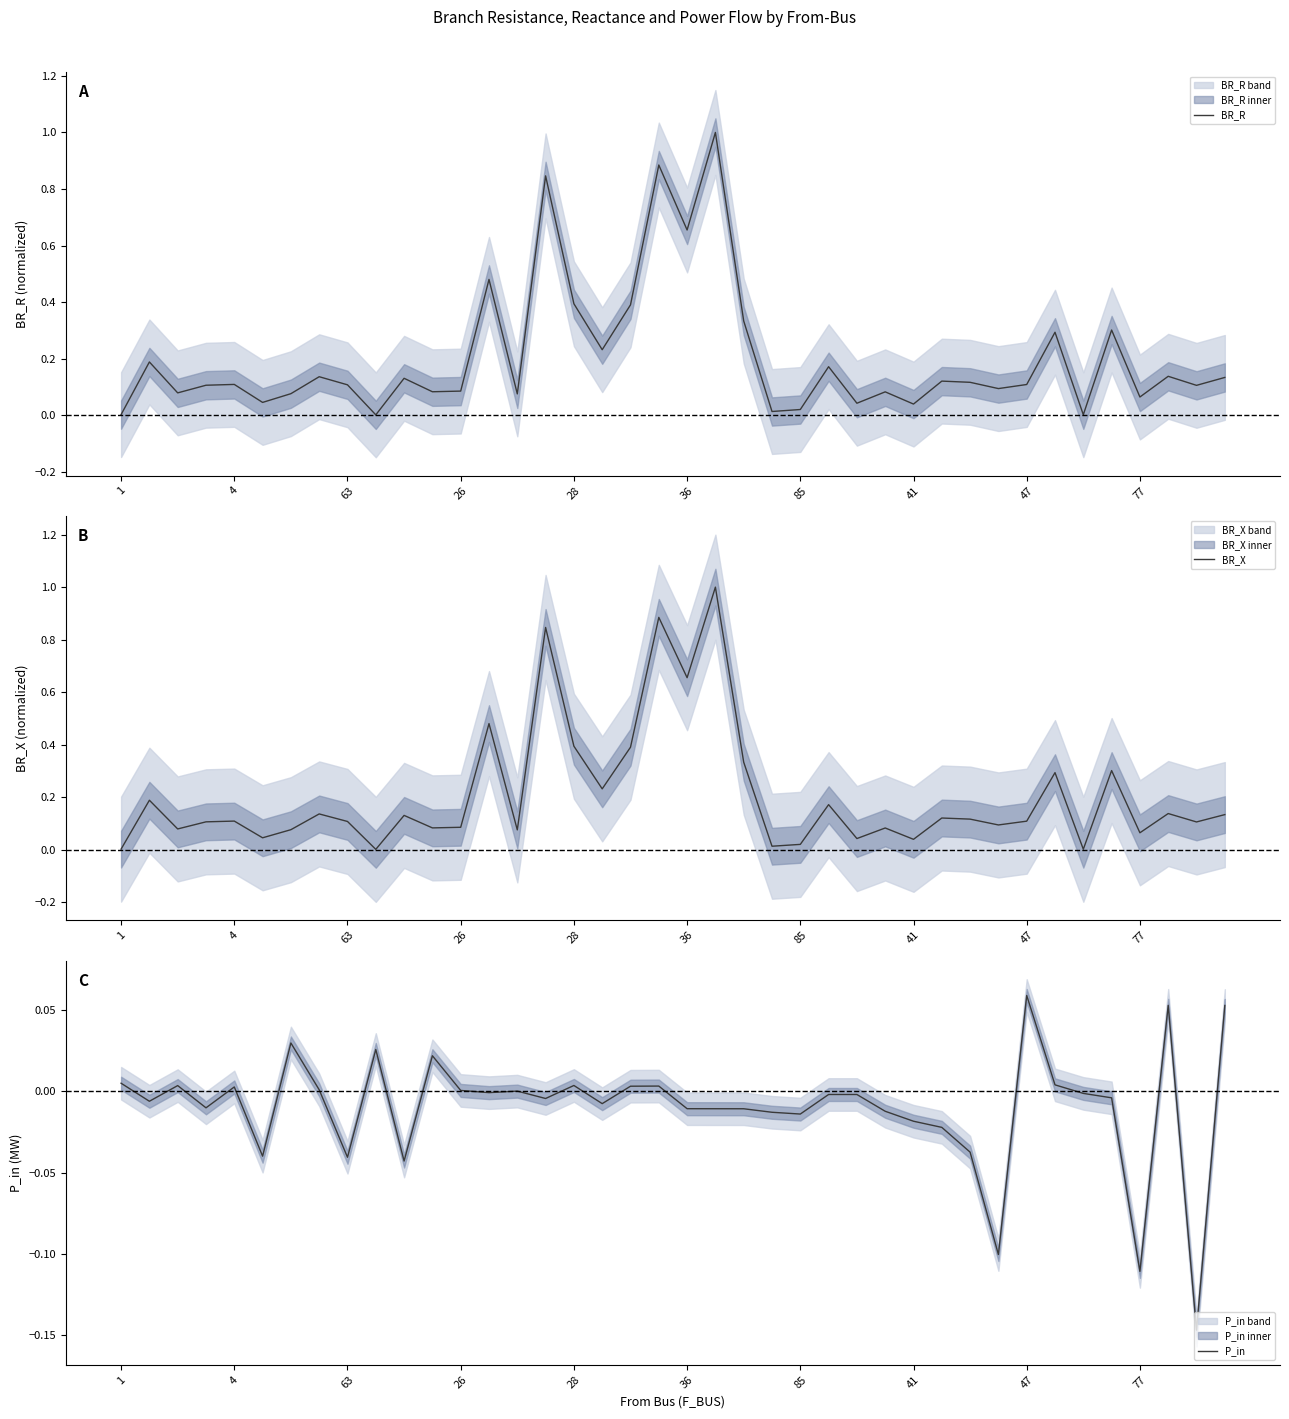

What is the approximate value of BR_X at 47?

0.1